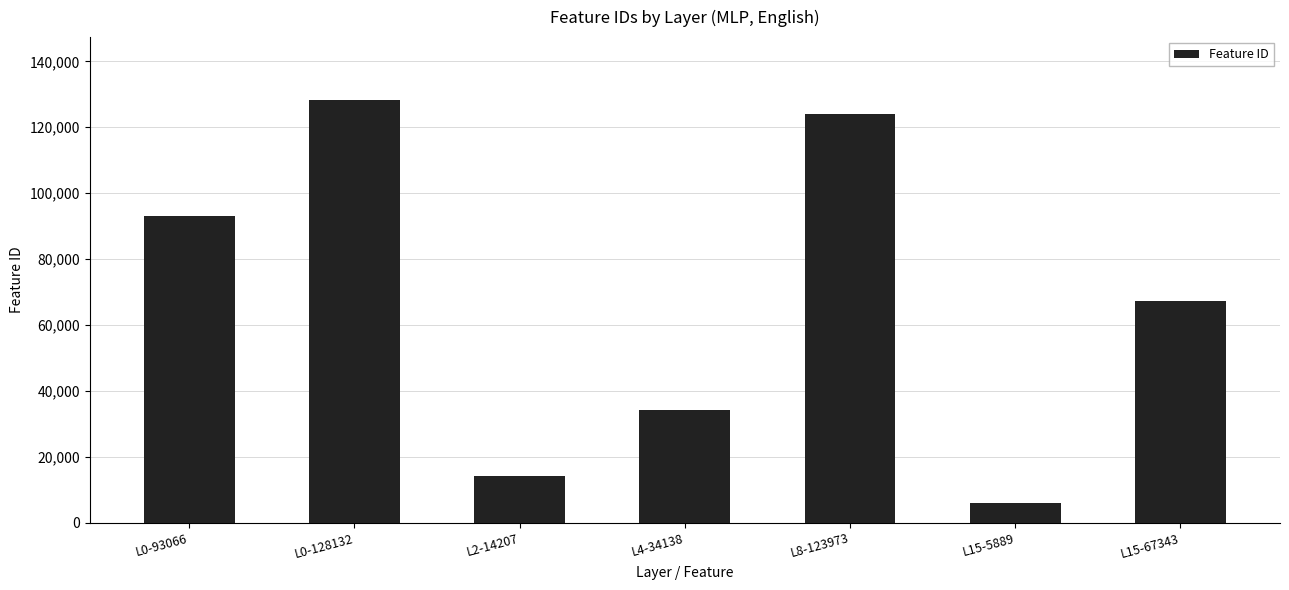

Reading left to right, transcribe all the data shown in this chart.

93066	128132	14207	34138	123973	5889	67343